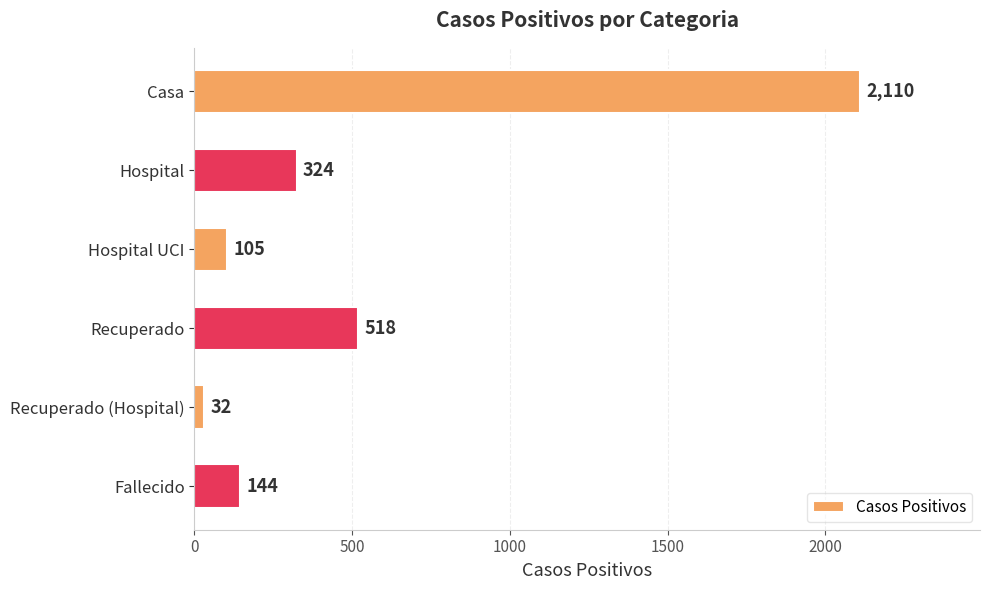

What is the change in value from Hospital UCI to Recuperado (Hospital)?

-73